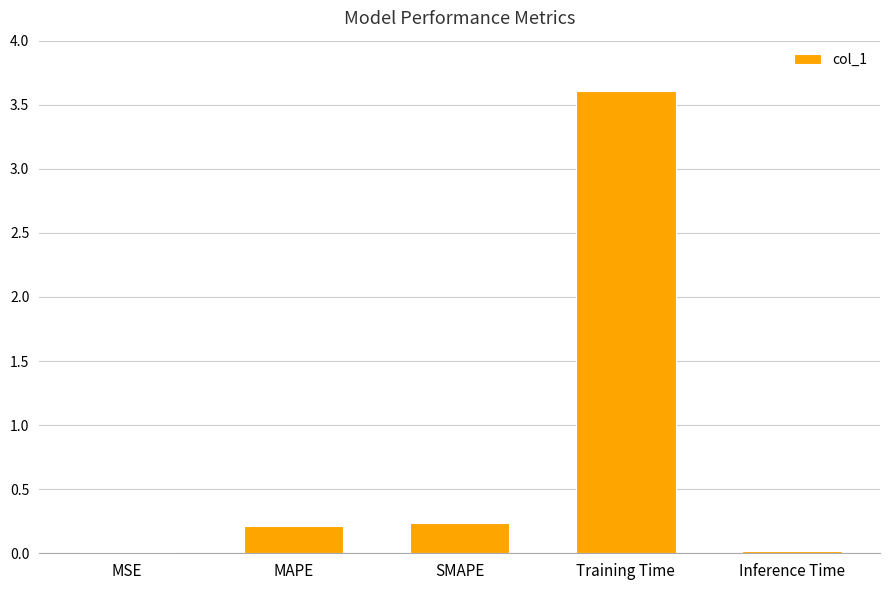

True or false: the data shows 0.2 at MAPE.

True